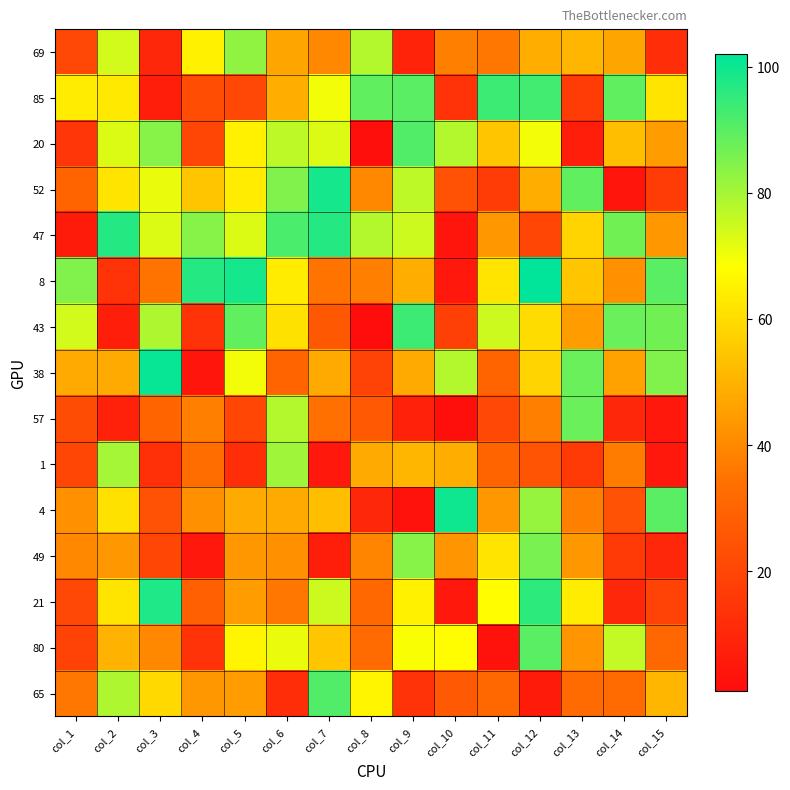

Reading left to right, list all the values displayed in this chart.

69: col_1=21	col_2=74	col_3=10	col_4=65	col_5=83	col_6=47	col_7=40	col_8=78	col_9=9	col_10=38	col_11=36	col_12=49	col_13=51	col_14=47	col_15=12
85: col_1=64	col_2=63	col_3=7	col_4=23	col_5=21	col_6=49	col_7=70	col_8=89	col_9=90	col_10=14	col_11=94	col_12=93	col_13=17	col_14=89	col_15=62
20: col_1=15	col_2=73	col_3=84	col_4=20	col_5=65	col_6=77	col_7=73	col_8=2	col_9=91	col_10=78	col_11=55	col_12=70	col_13=7	col_14=53	col_15=45
52: col_1=30	col_2=62	col_3=71	col_4=55	col_5=64	col_6=85	col_7=99	col_8=40	col_9=77	col_10=24	col_11=17	col_12=49	col_13=89	col_14=4	col_15=17
47: col_1=6	col_2=97	col_3=73	col_4=84	col_5=73	col_6=92	col_7=97	col_8=78	col_9=75	col_10=4	col_11=44	col_12=20	col_13=58	col_14=87	col_15=44
8: col_1=85	col_2=14	col_3=35	col_4=97	col_5=99	col_6=64	col_7=35	col_8=38	col_9=49	col_10=5	col_11=62	col_12=102	col_13=55	col_14=42	col_15=90
43: col_1=74	col_2=7	col_3=79	col_4=14	col_5=89	col_6=61	col_7=26	col_8=1	col_9=94	col_10=18	col_11=75	col_12=60	col_13=45	col_14=88	col_15=87
38: col_1=48	col_2=48	col_3=101	col_4=4	col_5=70	col_6=30	col_7=48	col_8=19	col_9=48	col_10=78	col_11=30	col_12=58	col_13=88	col_14=46	col_15=85
57: col_1=22	col_2=8	col_3=30	col_4=38	col_5=20	col_6=78	col_7=34	col_8=27	col_9=8	col_10=2	col_11=21	col_12=38	col_13=88	col_14=10	col_15=5
1: col_1=20	col_2=80	col_3=13	col_4=33	col_5=12	col_6=81	col_7=5	col_8=48	col_9=51	col_10=49	col_11=30	col_12=25	col_13=16	col_14=37	col_15=5
4: col_1=42	col_2=61	col_3=24	col_4=42	col_5=48	col_6=48	col_7=53	col_8=10	col_9=3	col_10=100	col_11=44	col_12=82	col_13=38	col_14=24	col_15=90
49: col_1=40	col_2=44	col_3=20	col_4=5	col_5=44	col_6=42	col_7=7	col_8=39	col_9=84	col_10=43	col_11=62	col_12=86	col_13=44	col_14=16	col_15=10
21: col_1=21	col_2=62	col_3=98	col_4=29	col_5=45	col_6=36	col_7=75	col_8=31	col_9=65	col_10=5	col_11=68	col_12=96	col_13=64	col_14=10	col_15=19
80: col_1=19	col_2=50	col_3=40	col_4=14	col_5=66	col_6=71	col_7=55	col_8=32	col_9=69	col_10=68	col_11=3	col_12=90	col_13=43	col_14=76	col_15=31
65: col_1=36	col_2=79	col_3=59	col_4=44	col_5=45	col_6=12	col_7=91	col_8=66	col_9=14	col_10=27	col_11=31	col_12=6	col_13=32	col_14=32	col_15=51